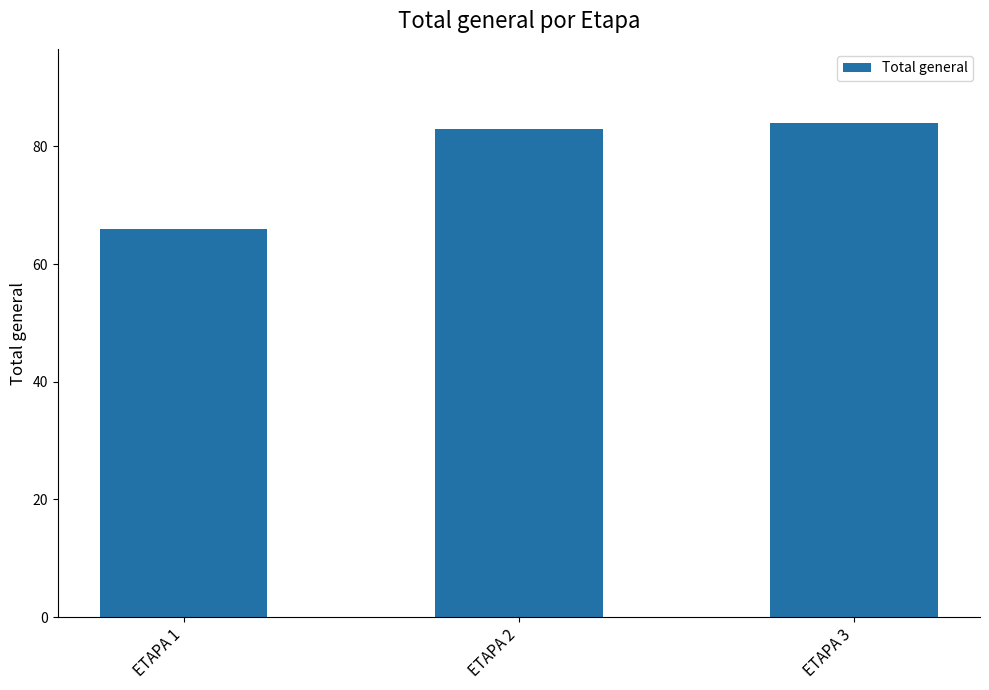

What is the difference between the second highest and minimum values?

17